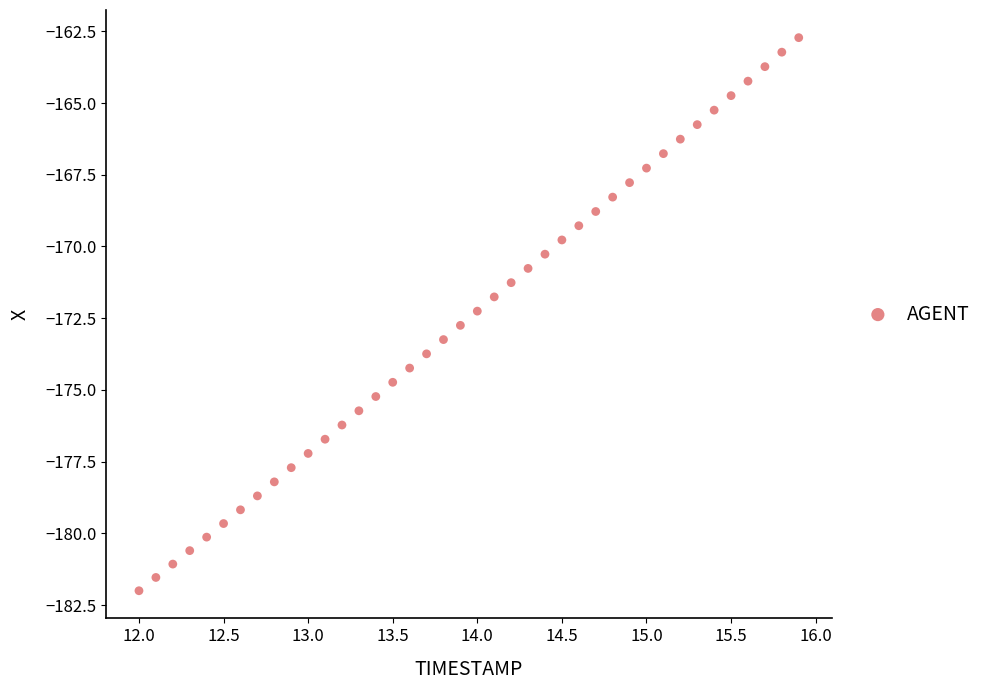

What is the range of X values (max minus min)?

3.9